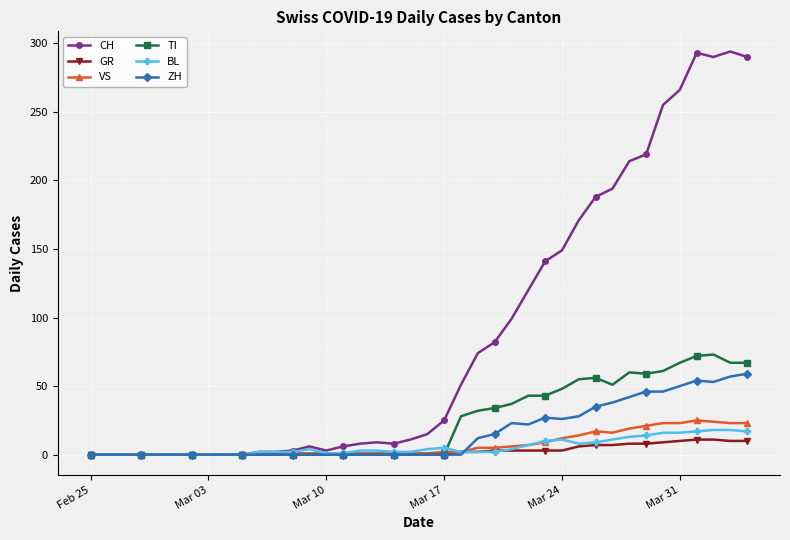

Which series has the widest spread of values?

CH